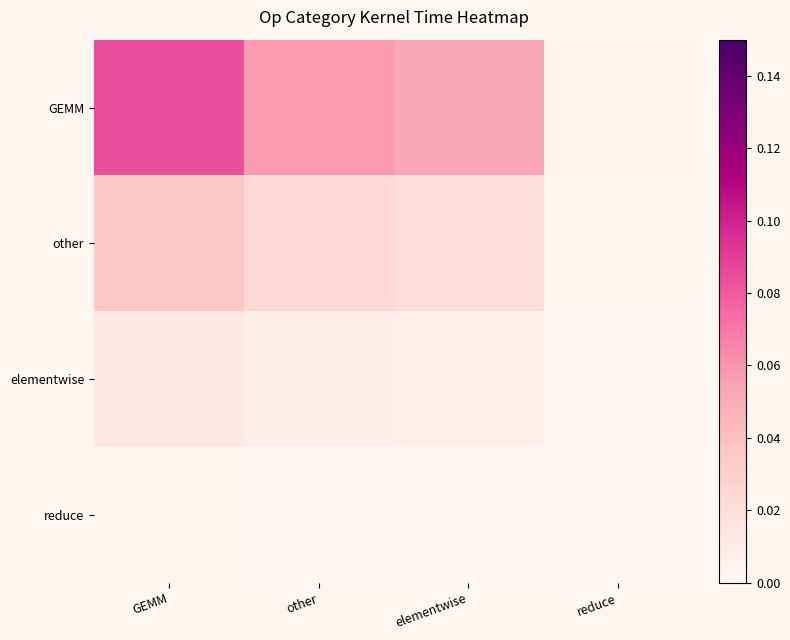

Which series has the widest spread of values?

GEMM